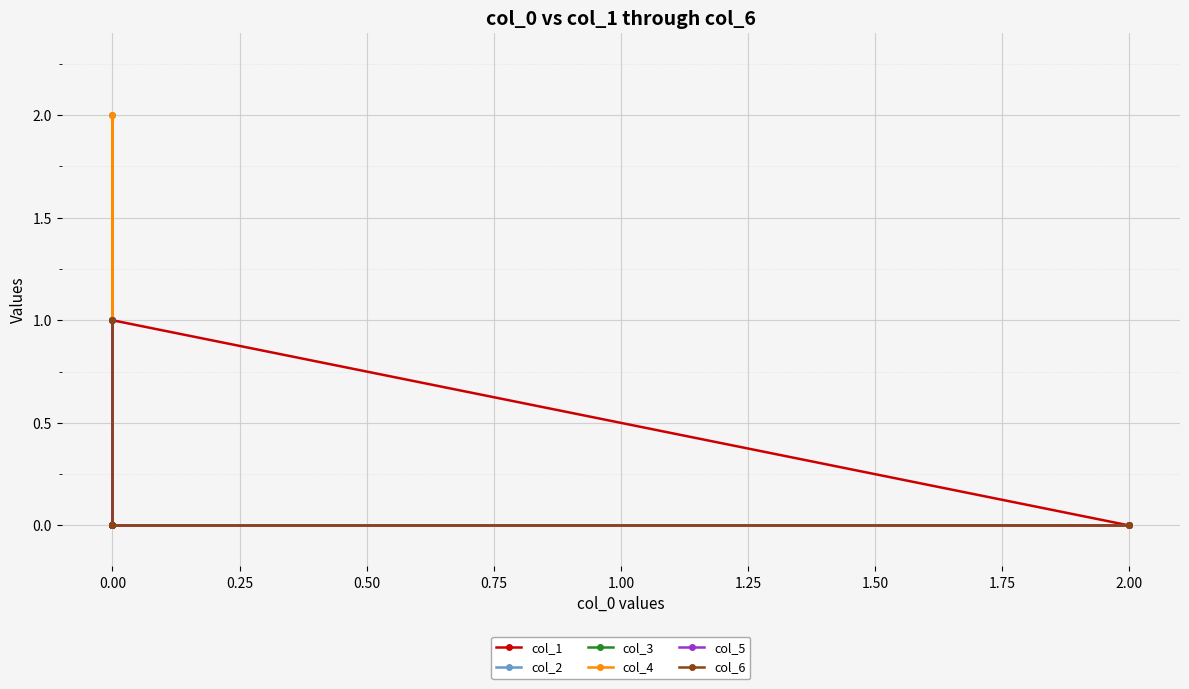

What are all the series names shown in the legend?

col_1, col_2, col_3, col_4, col_5, col_6